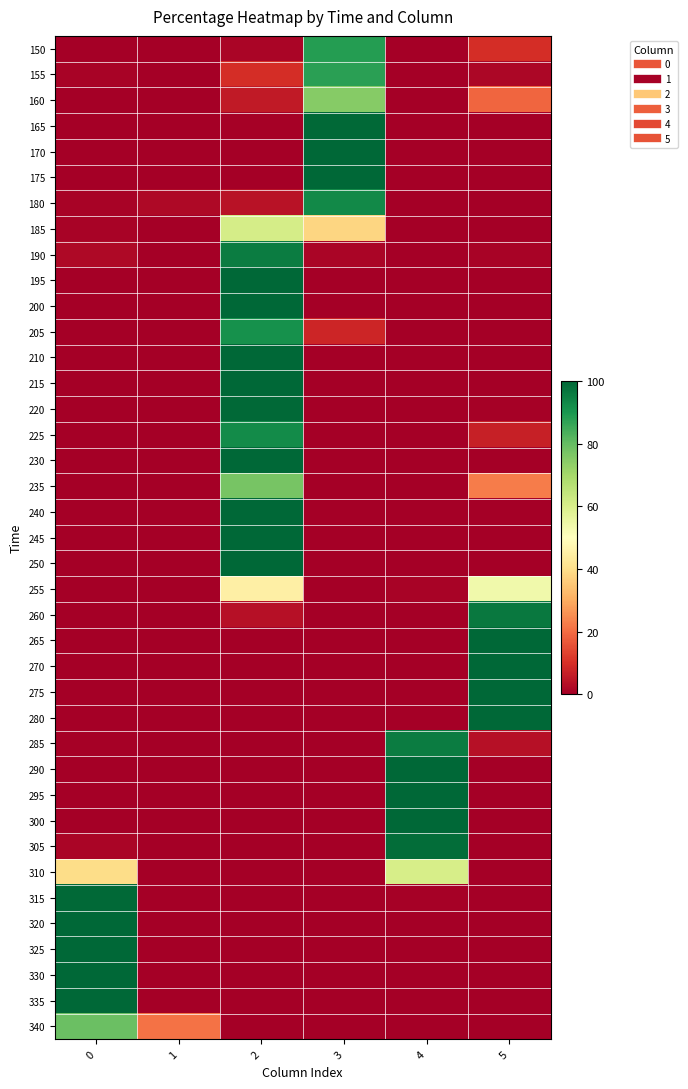

Reading right to left, list all the values displayed in this chart.

150: 5=9.6	4=0.2	3=88.5	2=1.5	1=0.0	0=0.2
155: 5=1.7	4=0.1	3=87.5	2=9.6	1=0.1	0=0.9
160: 5=19.1	4=0.2	3=74.8	2=5.7	1=0.1	0=0.2
165: 5=0.2	4=0.0	3=99.2	2=0.4	1=0.0	0=0.0
170: 5=0.0	4=0.0	3=99.9	2=0.0	1=0.0	0=0.0
175: 5=0.0	4=0.0	3=99.8	2=0.2	1=0.0	0=0.0
180: 5=0.4	4=0.0	3=92.7	2=4.1	1=2.0	0=0.9
185: 5=0.1	4=0.0	3=38.1	2=60.6	1=0.2	0=1.0
190: 5=0.9	4=0.2	3=1.3	2=95.4	1=0.1	0=2.1
195: 5=0.0	4=0.1	3=0.1	2=99.8	1=0.0	0=0.0
200: 5=0.1	4=0.0	3=0.0	2=99.9	1=0.0	0=0.0
205: 5=0.3	4=0.3	3=7.9	2=91.4	1=0.0	0=0.1
210: 5=0.0	4=0.0	3=0.0	2=99.9	1=0.0	0=0.0
215: 5=0.0	4=0.0	3=0.0	2=100.0	1=0.0	0=0.0
220: 5=0.5	4=0.1	3=0.1	2=99.2	1=0.0	0=0.1
225: 5=7.0	4=0.2	3=0.2	2=92.4	1=0.0	0=0.1
230: 5=0.1	4=0.0	3=0.0	2=99.9	1=0.0	0=0.0
235: 5=22.6	4=0.2	3=0.1	2=77.1	1=0.0	0=0.0
240: 5=0.2	4=0.1	3=0.0	2=99.7	1=0.0	0=0.0
245: 5=0.0	4=0.0	3=0.0	2=100.0	1=0.0	0=0.0
250: 5=0.0	4=0.0	3=0.0	2=100.0	1=0.0	0=0.0
255: 5=53.5	4=1.2	3=0.0	2=45.2	1=0.0	0=0.1
260: 5=96.4	4=0.1	3=0.0	2=3.5	1=0.0	0=0.0
265: 5=100.0	4=0.0	3=0.0	2=0.0	1=0.0	0=0.0
270: 5=100.0	4=0.0	3=0.0	2=0.0	1=0.0	0=0.0
275: 5=100.0	4=0.0	3=0.0	2=0.0	1=0.0	0=0.0
280: 5=100.0	4=0.0	3=0.0	2=0.0	1=0.0	0=0.0
285: 5=3.7	4=95.7	3=0.0	2=0.0	1=0.0	0=0.6
290: 5=0.2	4=99.7	3=0.0	2=0.0	1=0.0	0=0.1
295: 5=0.0	4=99.9	3=0.0	2=0.0	1=0.0	0=0.1
300: 5=0.0	4=99.9	3=0.0	2=0.0	1=0.0	0=0.1
305: 5=0.0	4=98.7	3=0.0	2=0.0	1=0.0	0=1.3
310: 5=0.0	4=60.5	3=0.0	2=0.0	1=0.0	0=39.5
315: 5=0.0	4=0.7	3=0.0	2=0.0	1=0.0	0=99.3
320: 5=0.0	4=0.0	3=0.0	2=0.0	1=0.0	0=100.0
325: 5=0.0	4=0.0	3=0.0	2=0.0	1=0.0	0=100.0
330: 5=0.0	4=0.0	3=0.0	2=0.0	1=0.0	0=100.0
335: 5=0.0	4=0.0	3=0.0	2=0.0	1=0.0	0=100.0
340: 5=0.0	4=0.0	3=0.0	2=0.0	1=20.9	0=79.1